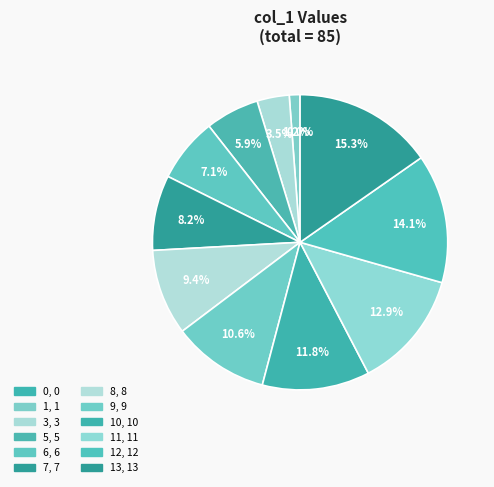

The 9 slice represents 11% of the pie. True or false?

True